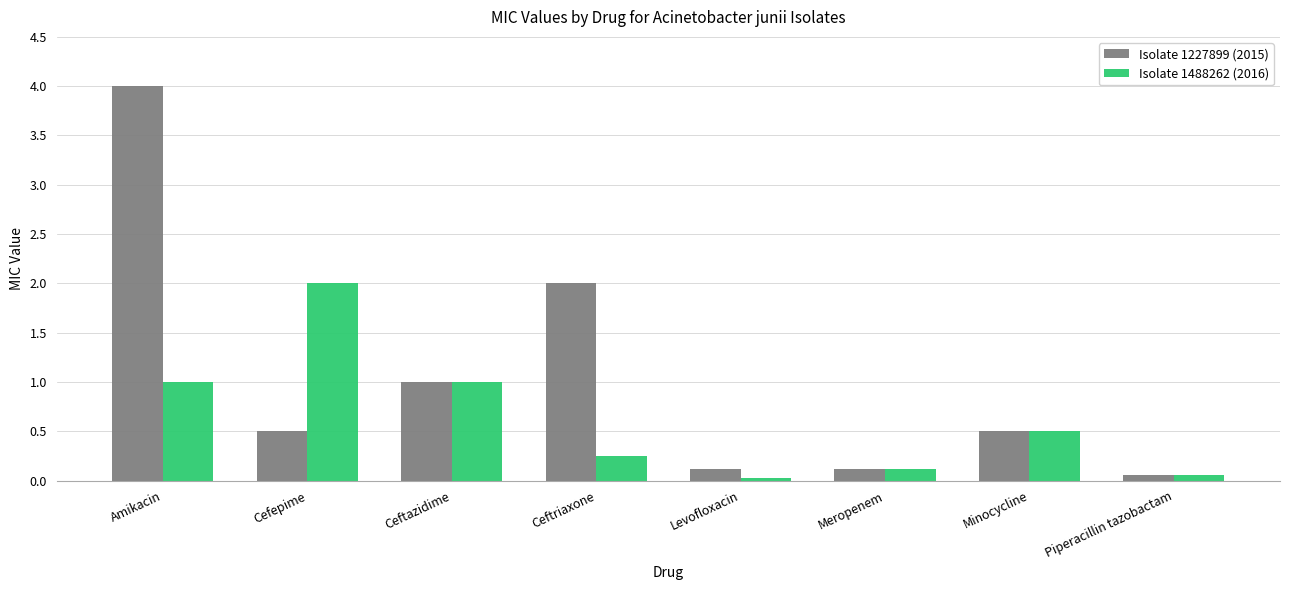

What is the maximum value shown in the chart?

4.0